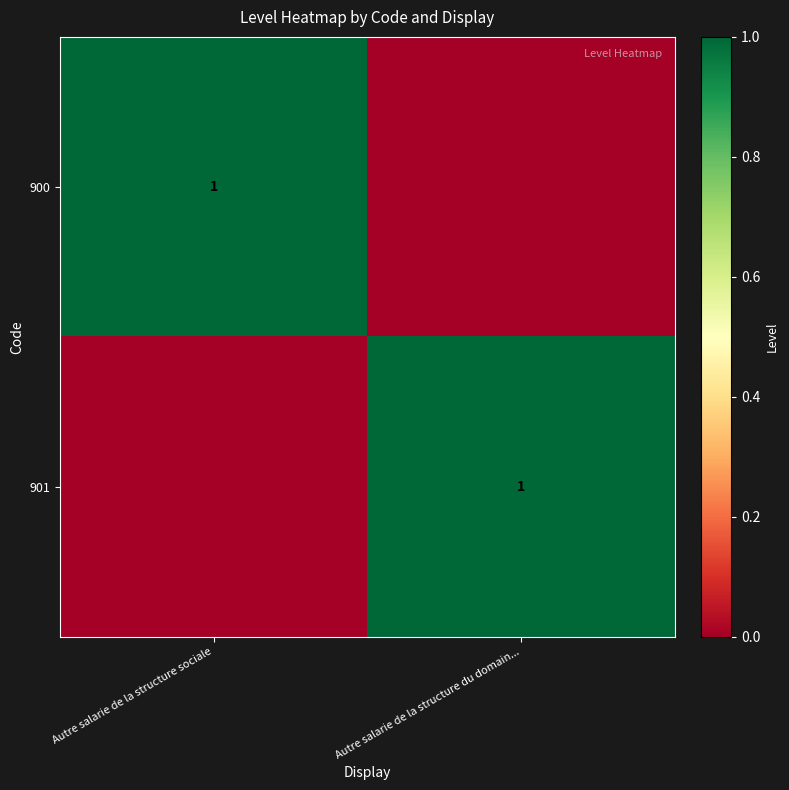

At which category does the chart reach its peak across all series?

Autre salarie de la structure sociale